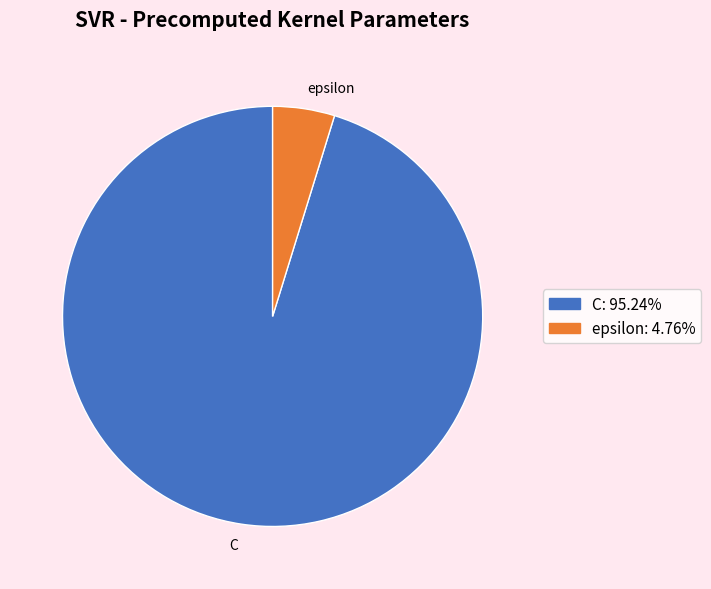

Do epsilon and C together represent more than half of the pie?

Yes